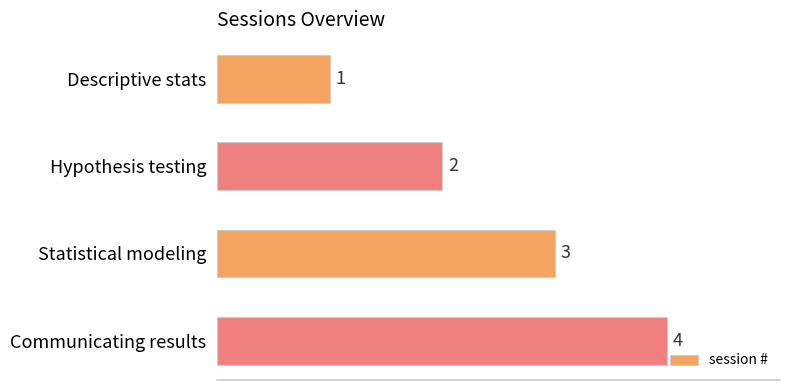

At which label is the value closest to 2?

Hypothesis testing